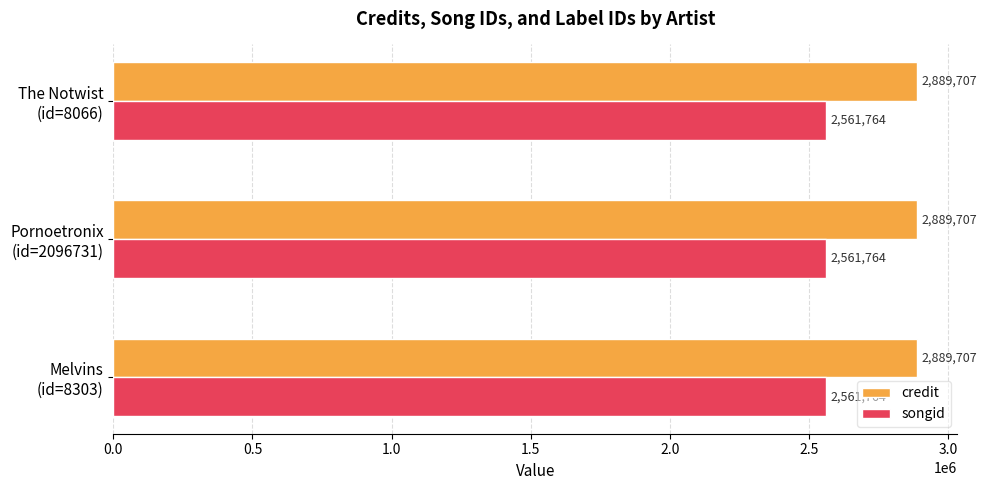

At how many categories does at least one series exceed 2747629?

3